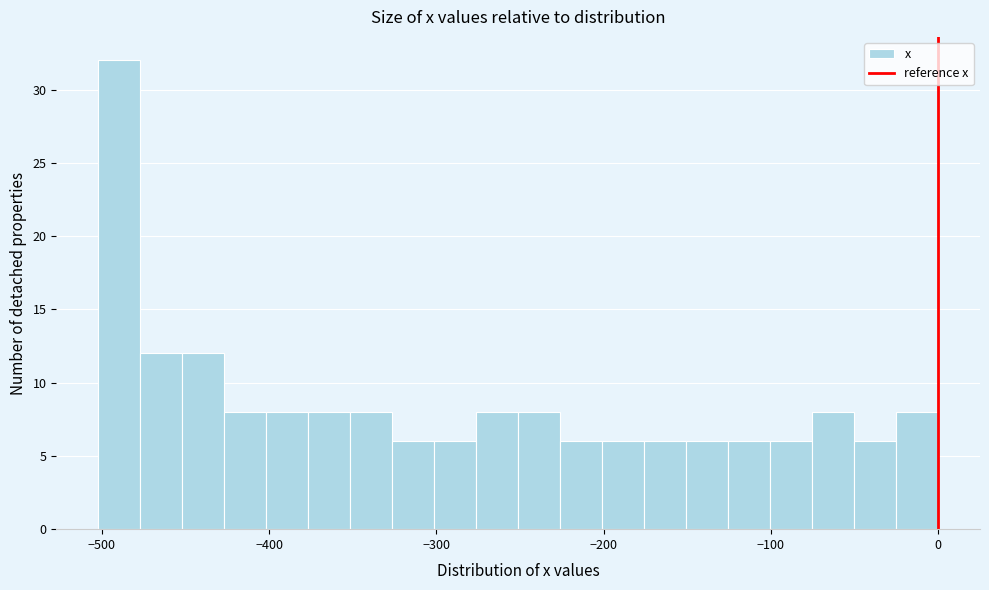

Read against the x-axis, roughly where is the centre of the tallest bar?

-490